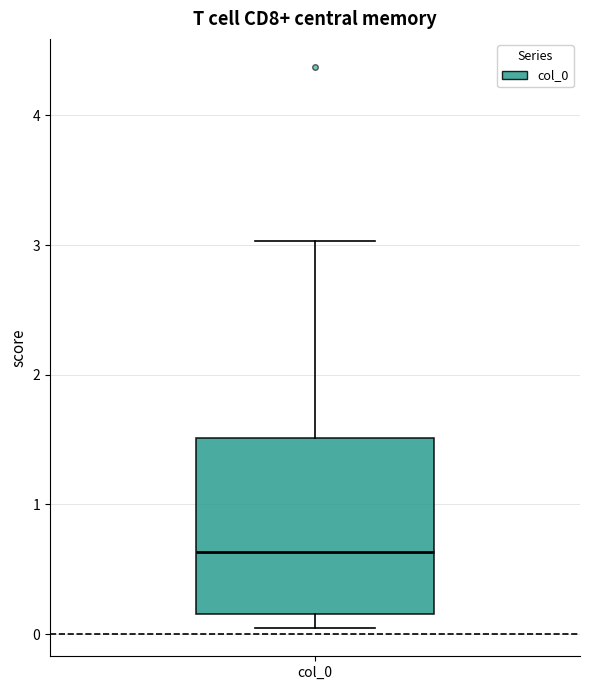

Where is the lower edge of the box for col_0 on the y-axis? The values are not printed on the chart, so give them approximately, as read against the axis.

0.2